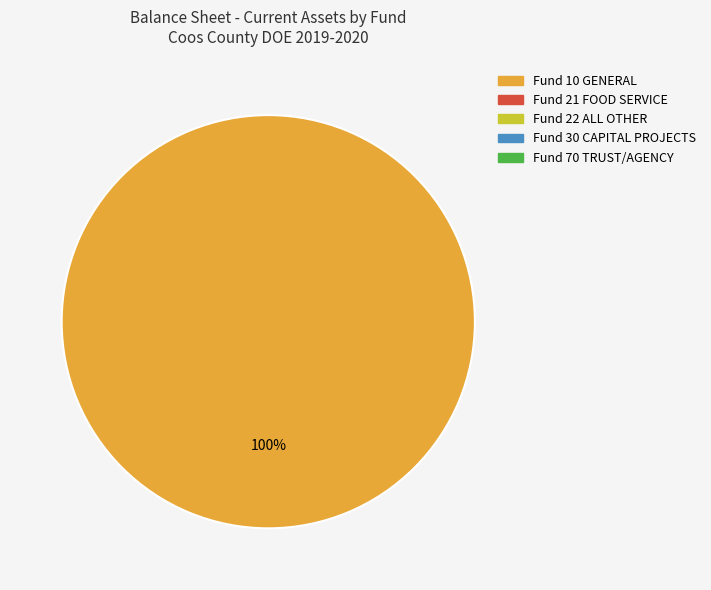

Does any single category account for the majority?

Yes